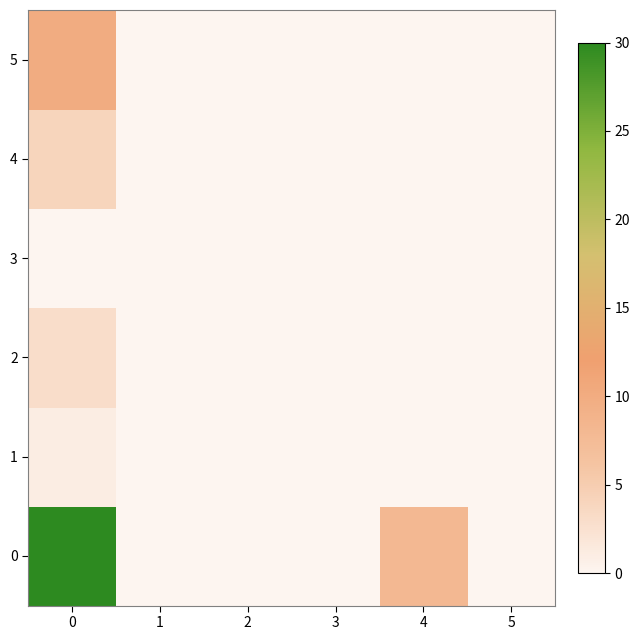

Rank the series at 5 from lowest to highest value.

0, 1, 2, 3, 4, 5